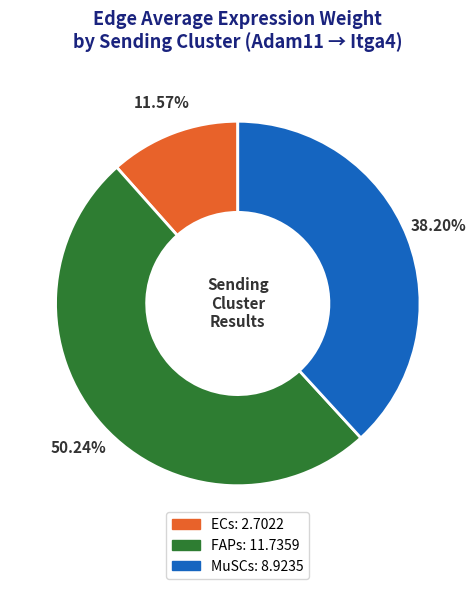

Is it true that MuSCs is 38% of the pie?

True